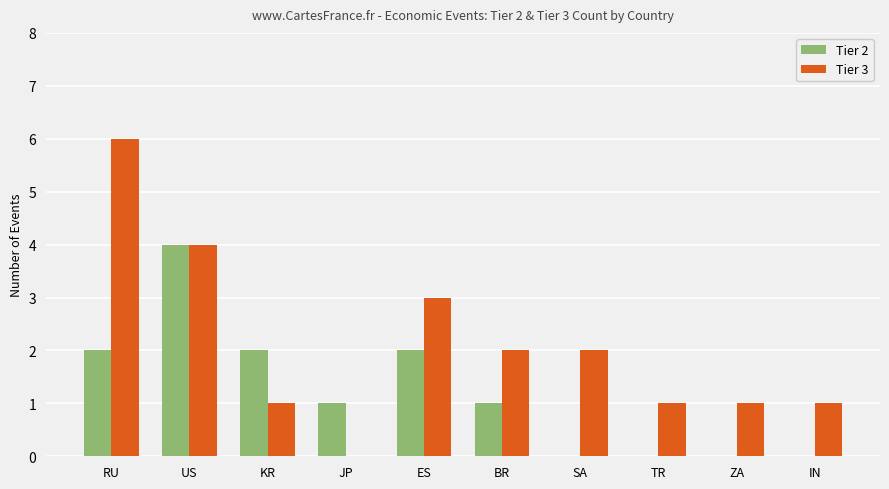

Between JP and BR, which series saw the biggest shift?

Tier 3